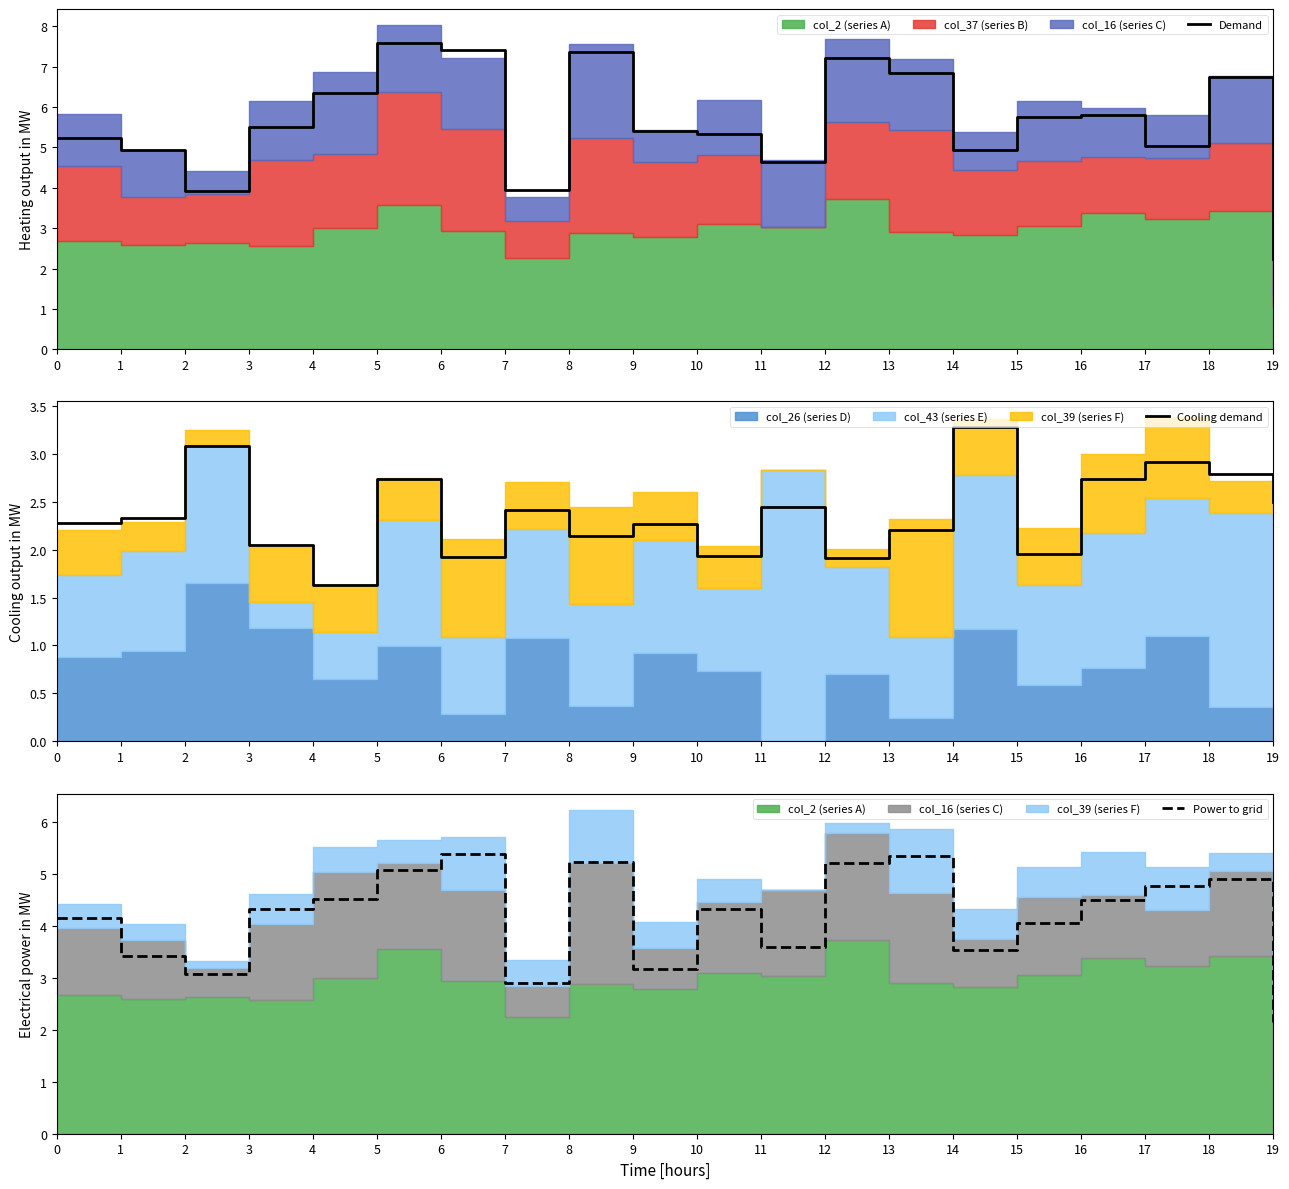

What is the difference between the maximum and minimum values in the Power to grid series?

3.2